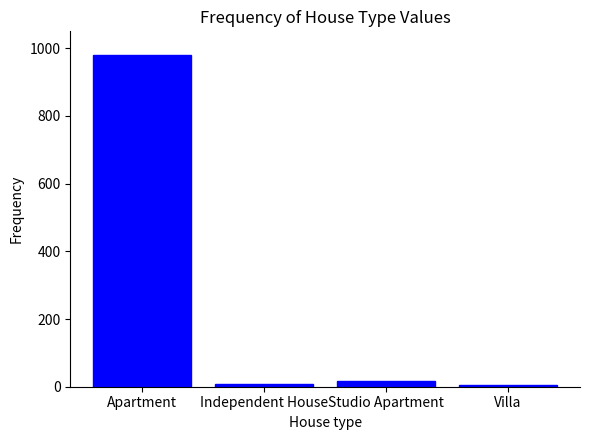

What is the label of the 3rd bar from the right?

Independent House